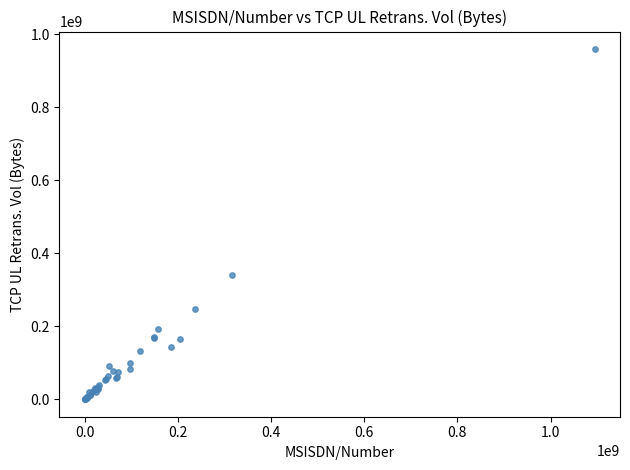

What Y value in the scatter plot is closest to 479651814?

341007705